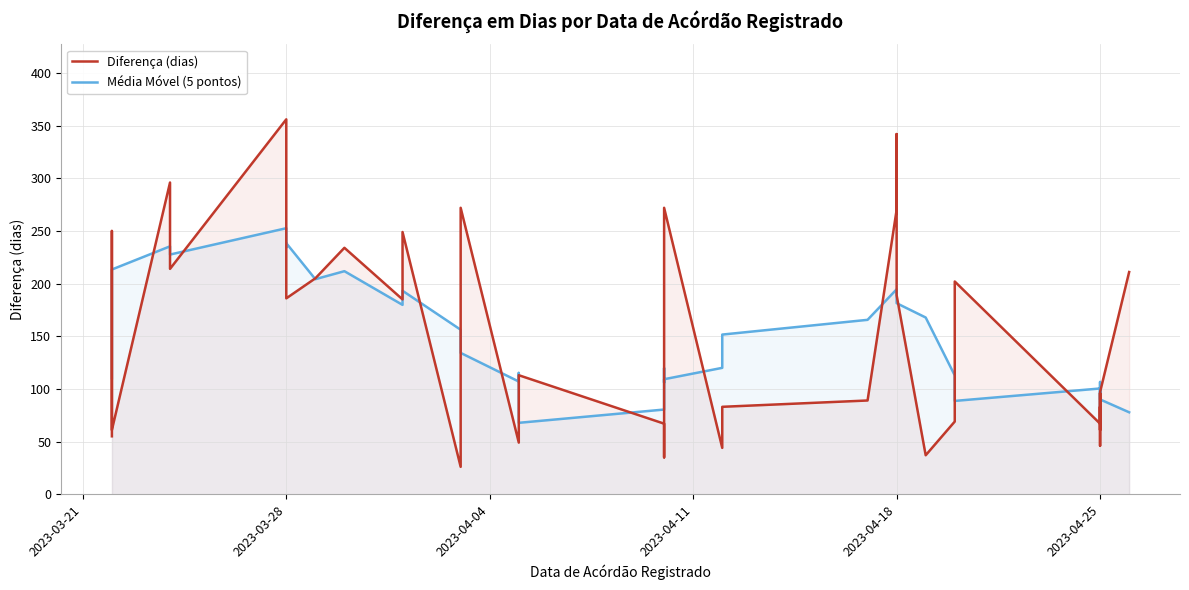

Which series ends up on top after the final intersection of Média Móvel (5 pontos) and Diferença (dias)?

Diferença (dias)